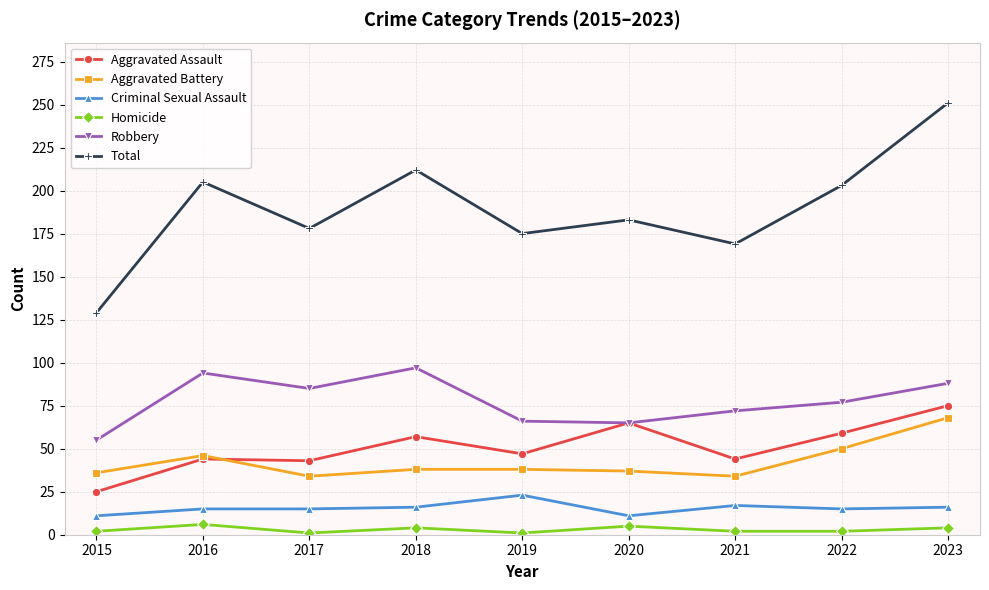

Count the number of categories in the chart.

9